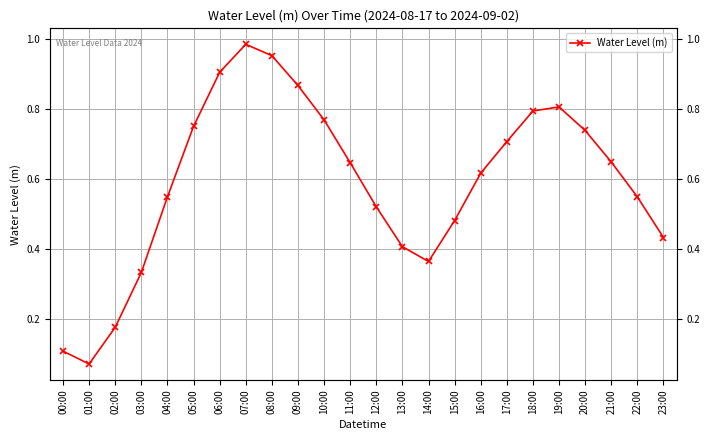

Reading left to right, extract all data points from this chart.

00:00=0.1	01:00=0.1	02:00=0.2	03:00=0.3	04:00=0.5	05:00=0.7	06:00=0.9	07:00=1.0	08:00=1.0	09:00=0.9	10:00=0.8	11:00=0.6	12:00=0.5	13:00=0.4	14:00=0.4	15:00=0.5	16:00=0.6	17:00=0.7	18:00=0.8	19:00=0.8	20:00=0.7	21:00=0.6	22:00=0.5	23:00=0.4